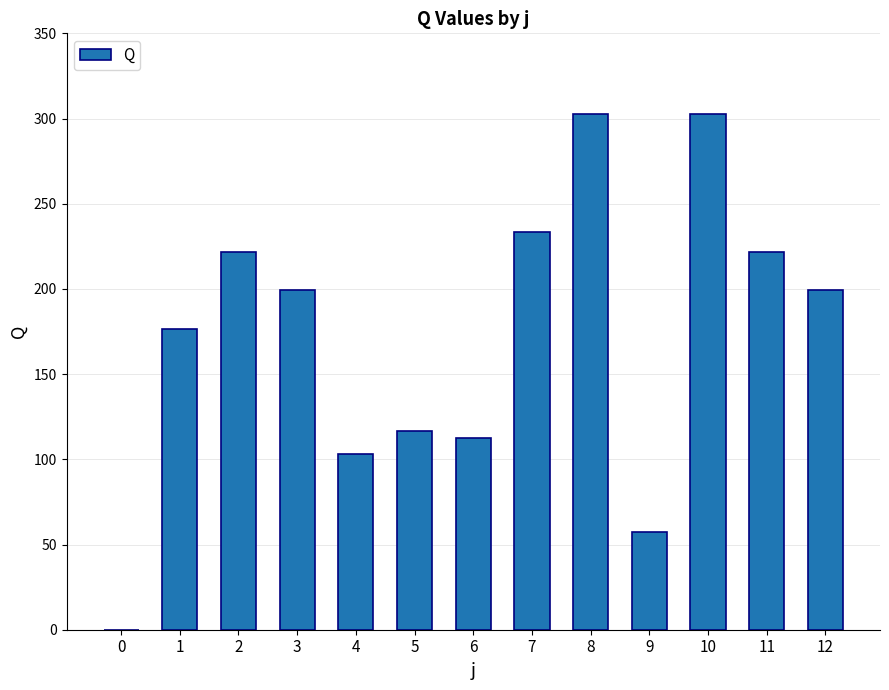

What is the sum of all values?

2247.2